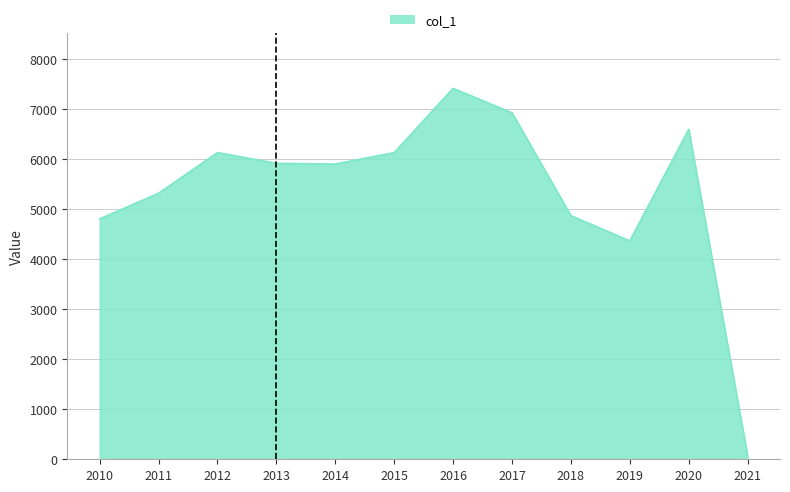

Which category has the lowest value across all series?

2021